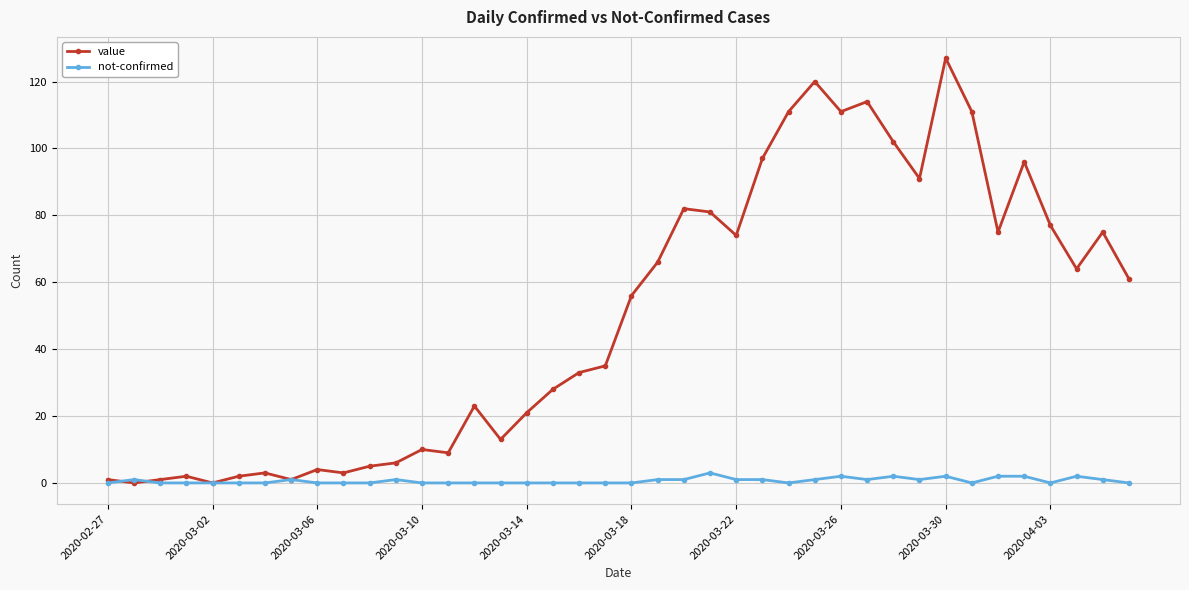

True or false: value has more than 0 interior local peaks.

True